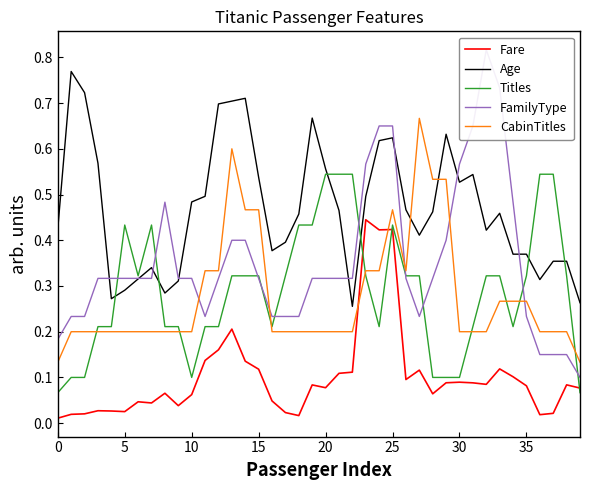

Rank the series at 37 from lowest to highest value.

Fare, FamilyType, CabinTitles, Age, Titles